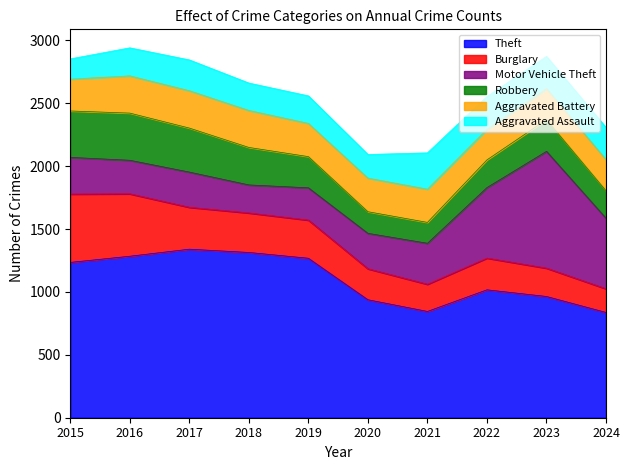

What is the sum of the Robbery values at 2020 and 2019?

420